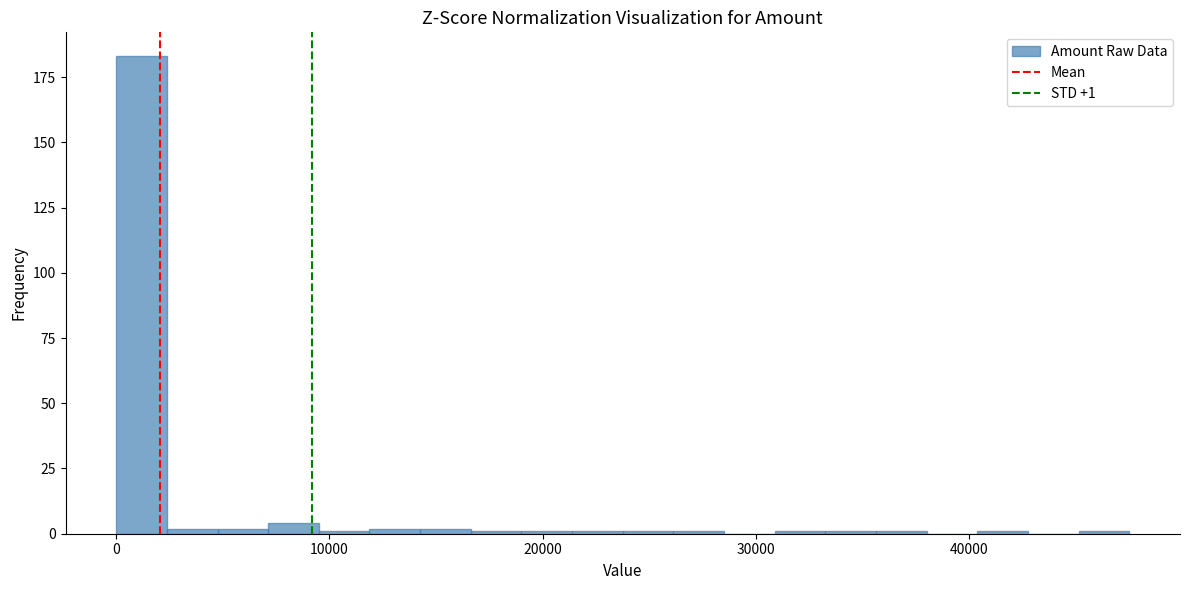

Around what value on the x-axis is the tallest bar? Give the approximate position of its centre, as read against the axis.

1000